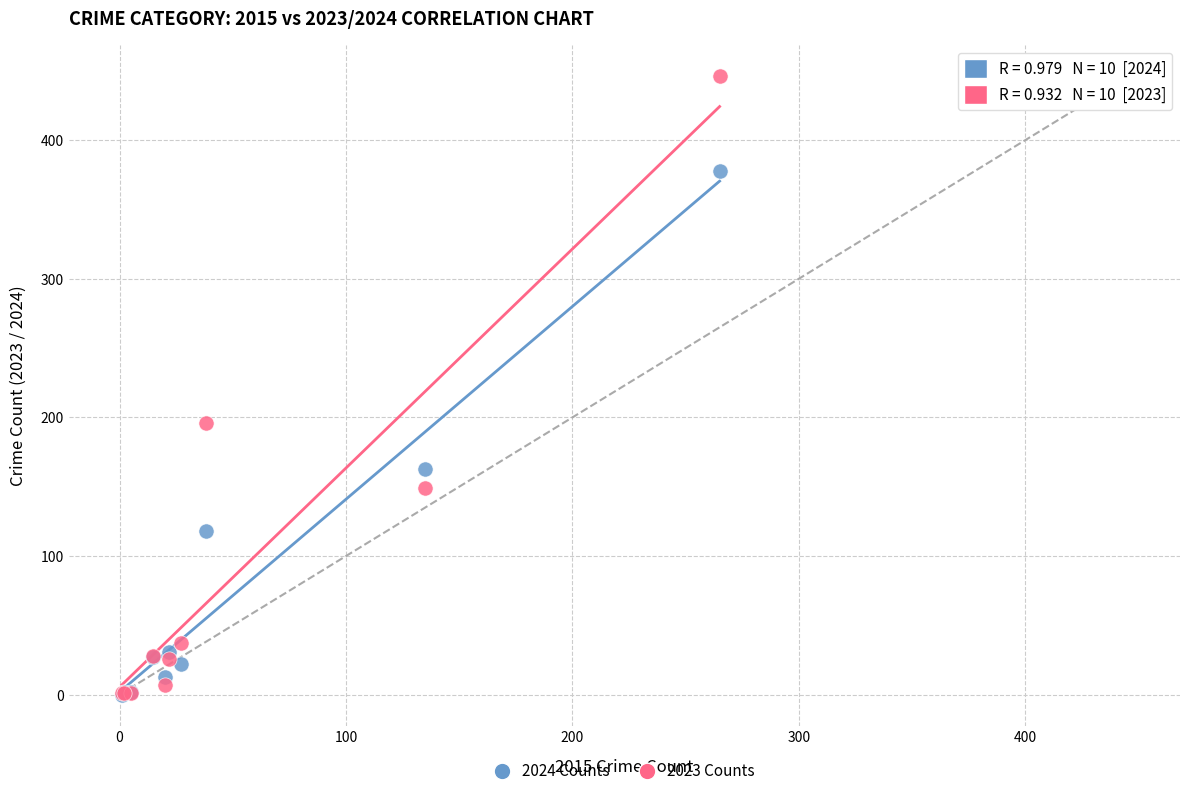

In the 2024 Counts series, what Y value is closest to 189?

163